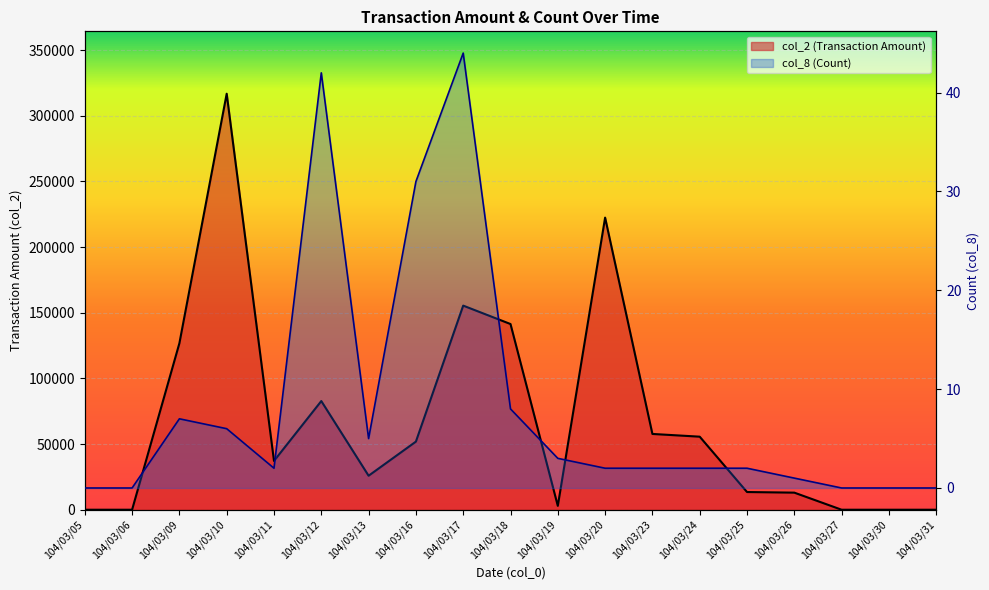

What is the value of the col_8 (Count) point at the 14th from the left?

2